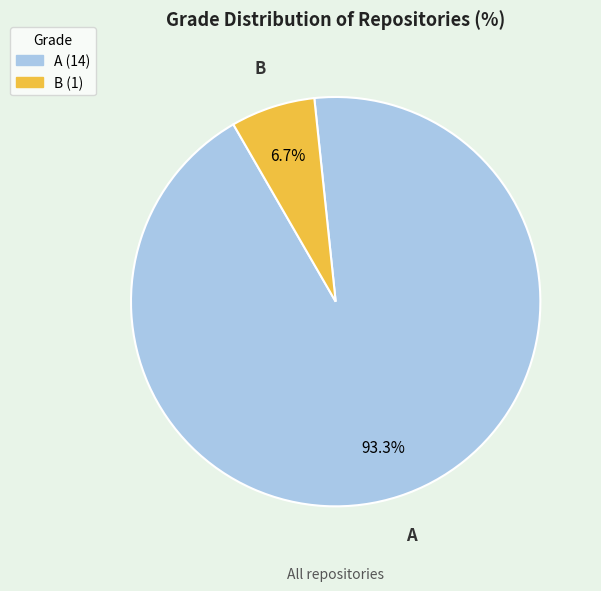

Which slice is the smallest?

B